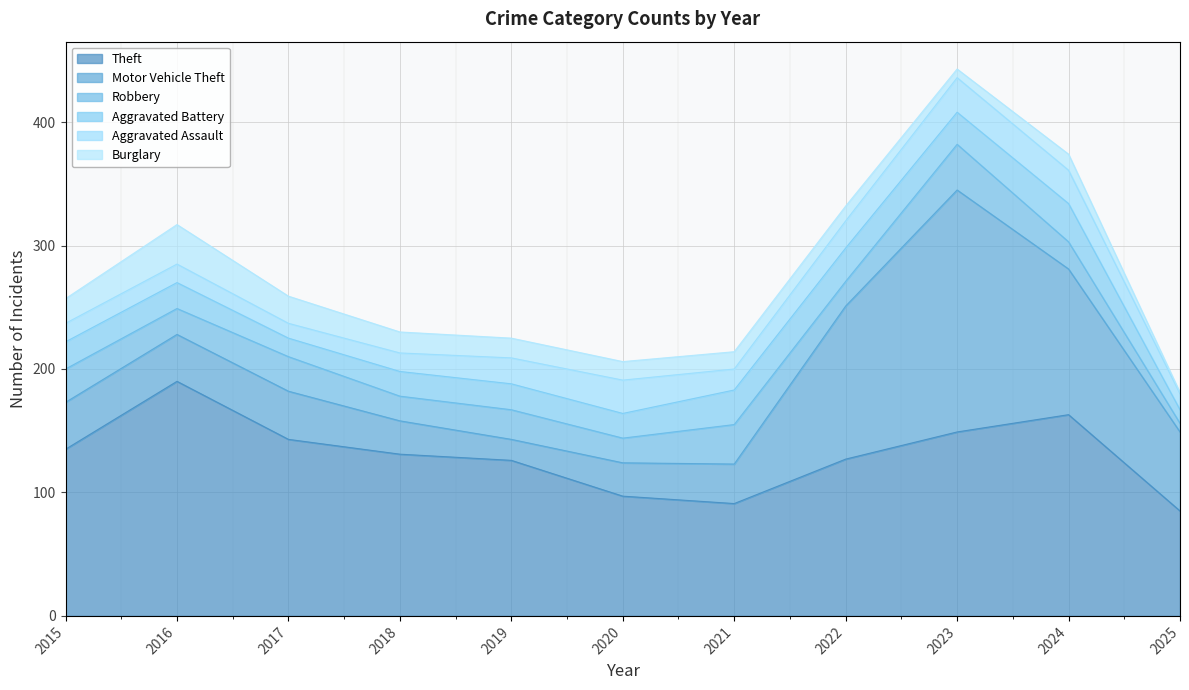

Reading left to right, transcribe all the data shown in this chart.

Theft: 2015=135	2016=190	2017=143	2018=131	2019=126	2020=97	2021=91	2022=127	2023=149	2024=163	2025=85
Motor Vehicle Theft: 2015=38	2016=38	2017=39	2018=27	2019=17	2020=27	2021=32	2022=124	2023=196	2024=118	2025=64
Robbery: 2015=27	2016=21	2017=28	2018=20	2019=24	2020=20	2021=32	2022=20	2023=37	2024=22	2025=7
Aggravated Battery: 2015=22	2016=21	2017=15	2018=20	2019=21	2020=20	2021=28	2022=27	2023=26	2024=31	2025=11
Aggravated Assault: 2015=15	2016=15	2017=12	2018=15	2019=21	2020=27	2021=17	2022=22	2023=28	2024=27	2025=13
Burglary: 2015=20	2016=32	2017=22	2018=17	2019=16	2020=15	2021=14	2022=12	2023=7	2024=13	2025=1